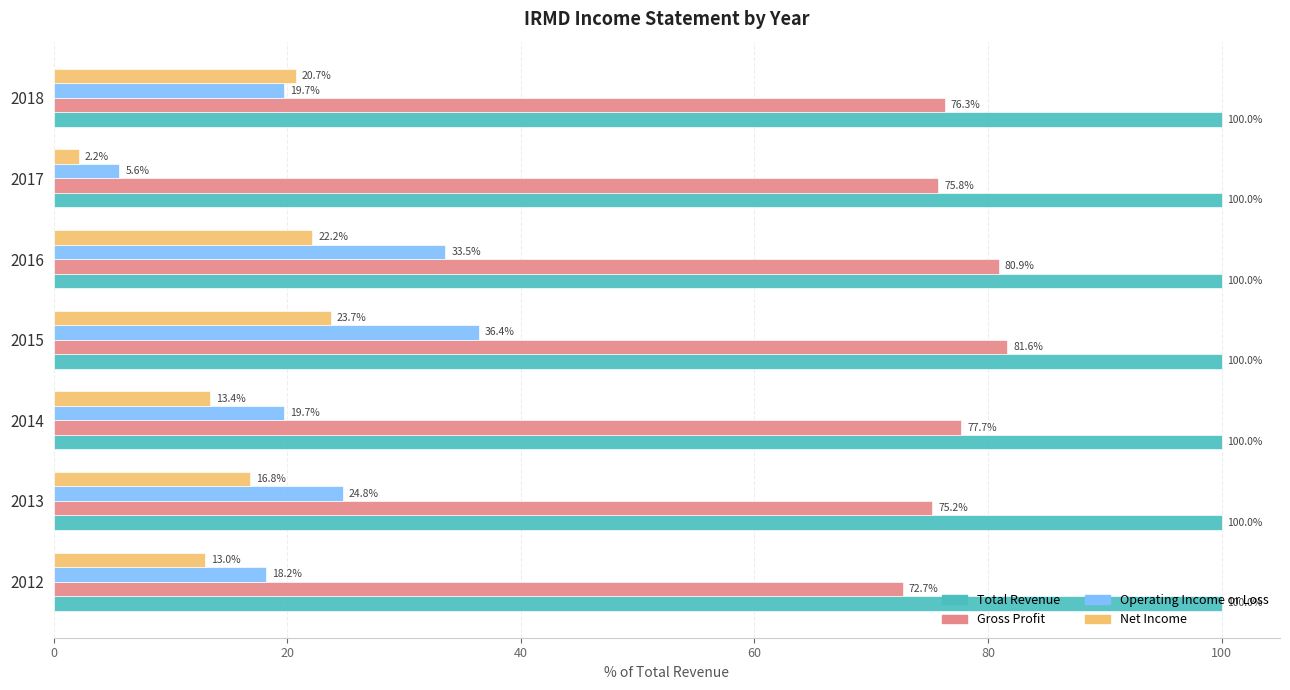

How many categories are shown in the chart?

7